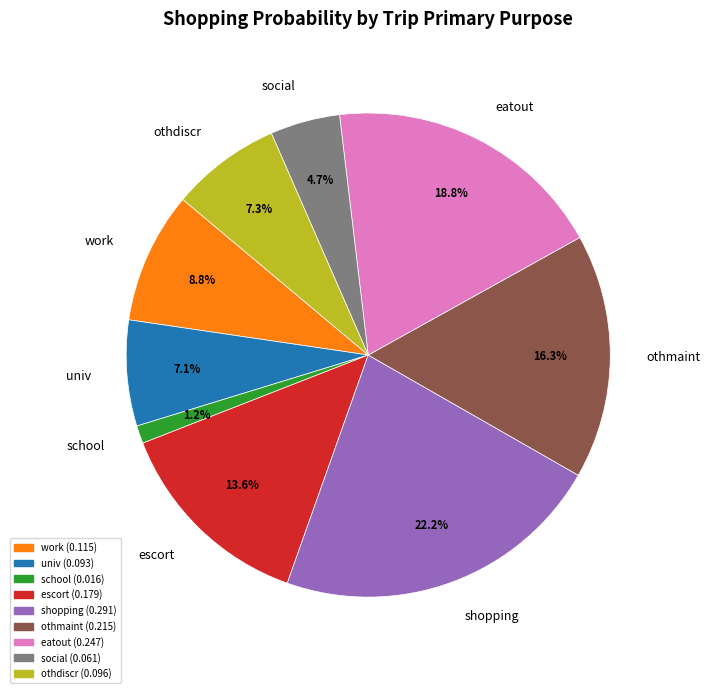

To the nearest percent, what portion does shopping represent?

22%